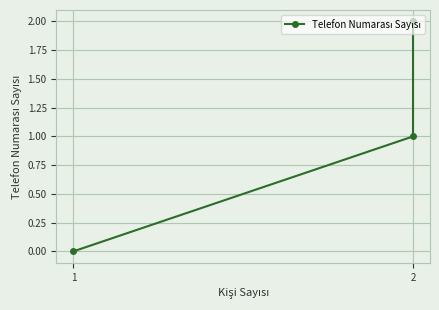

How many lines are shown in the chart?

1